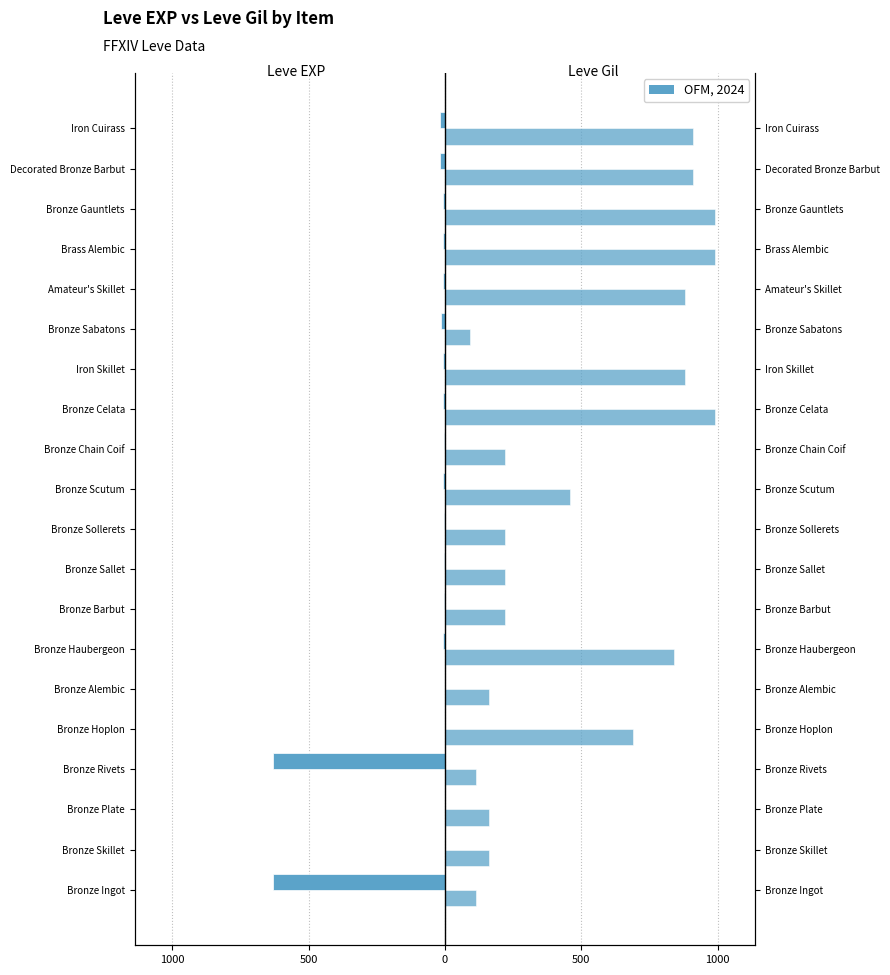

Rank the series at Bronze Sabatons from highest to lowest value.

Leve Gil, Leve EXP